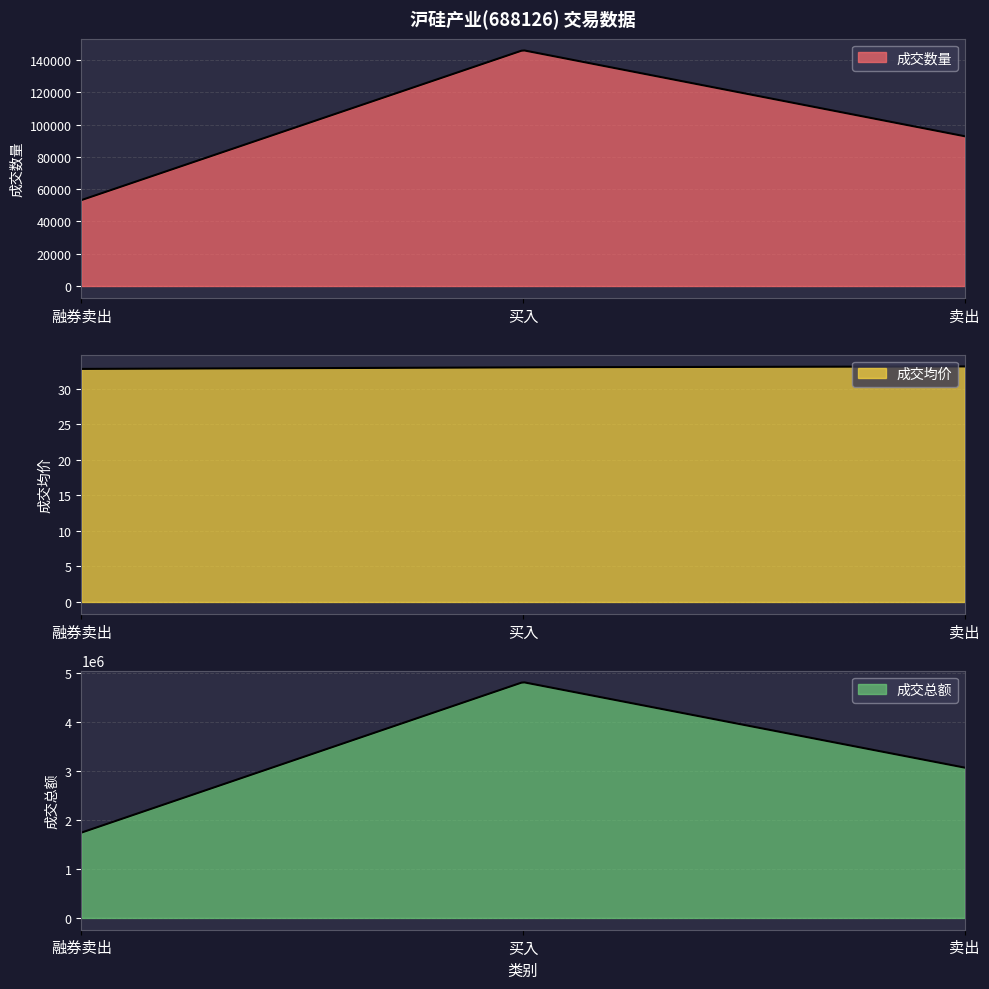

What is the maximum value shown in the chart?

4819468.8